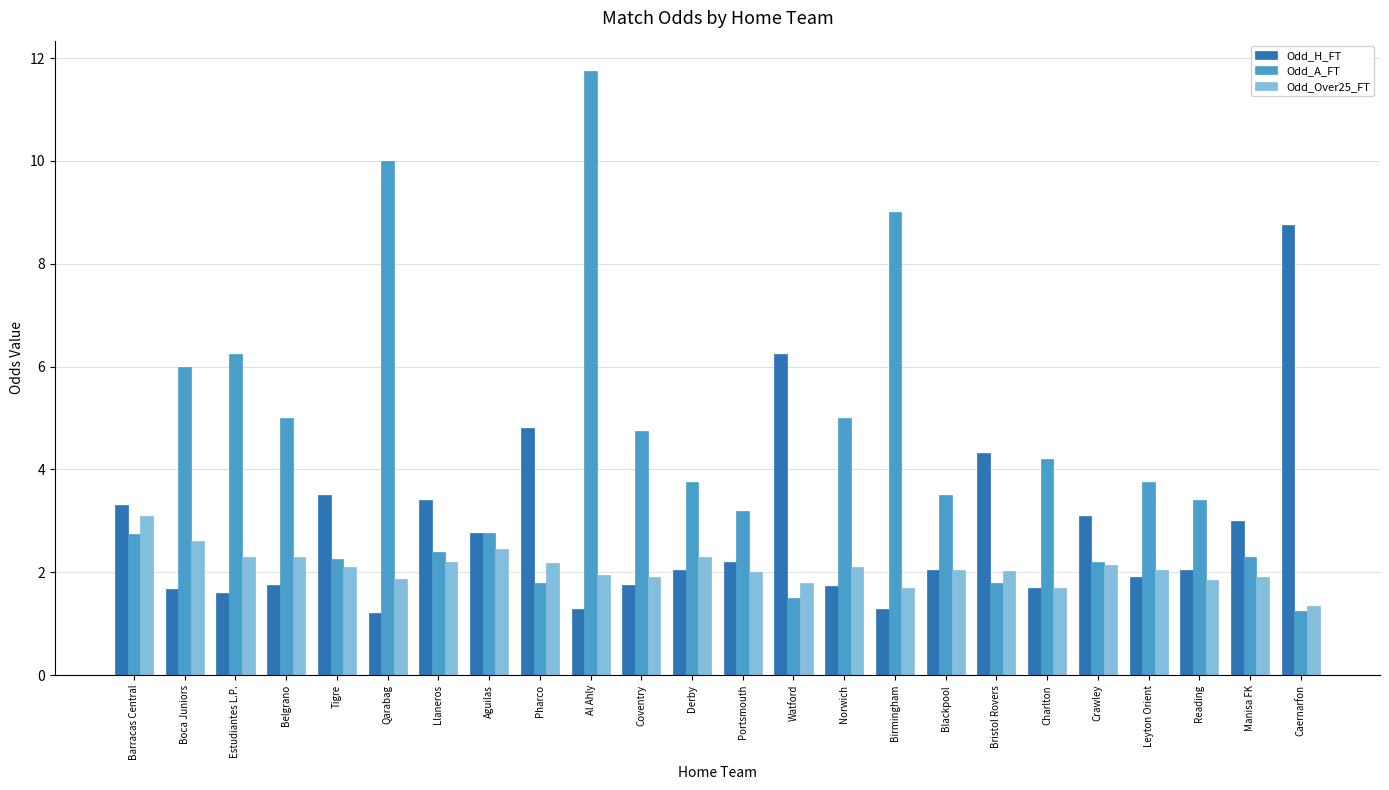

At which label is Odd_A_FT closest to 6?

Boca Juniors